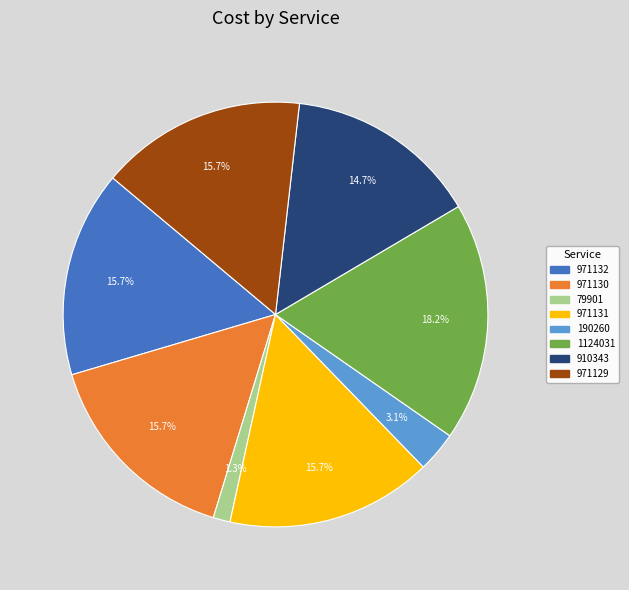

Between 971130 and 79901, which is larger?

971130